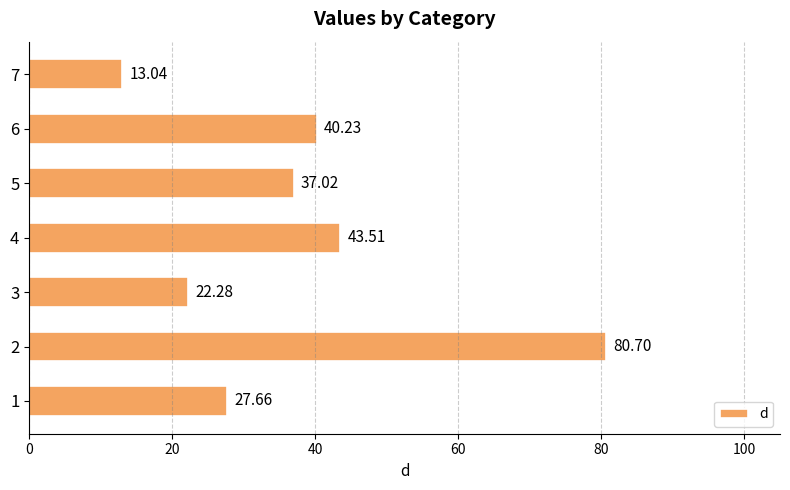

List the labels in order of value, largest first.

2, 4, 6, 5, 1, 3, 7